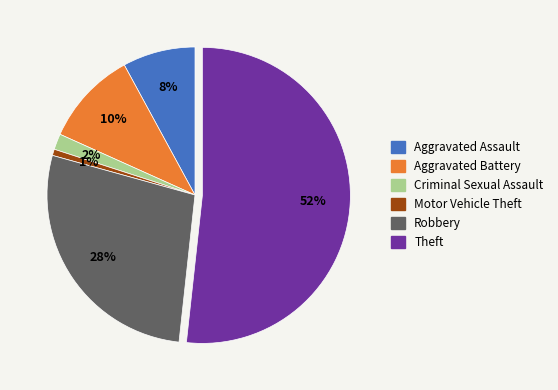

To the nearest percent, what is the average slice percentage?

17%